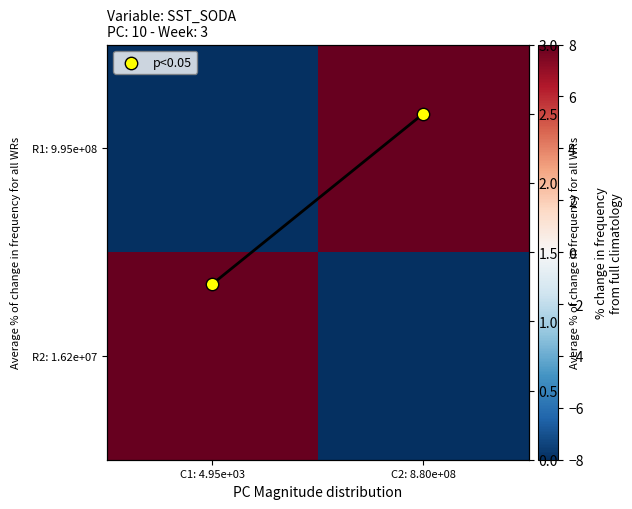

What is the difference between the maximum and minimum values in the p<0.05 series?

1.2